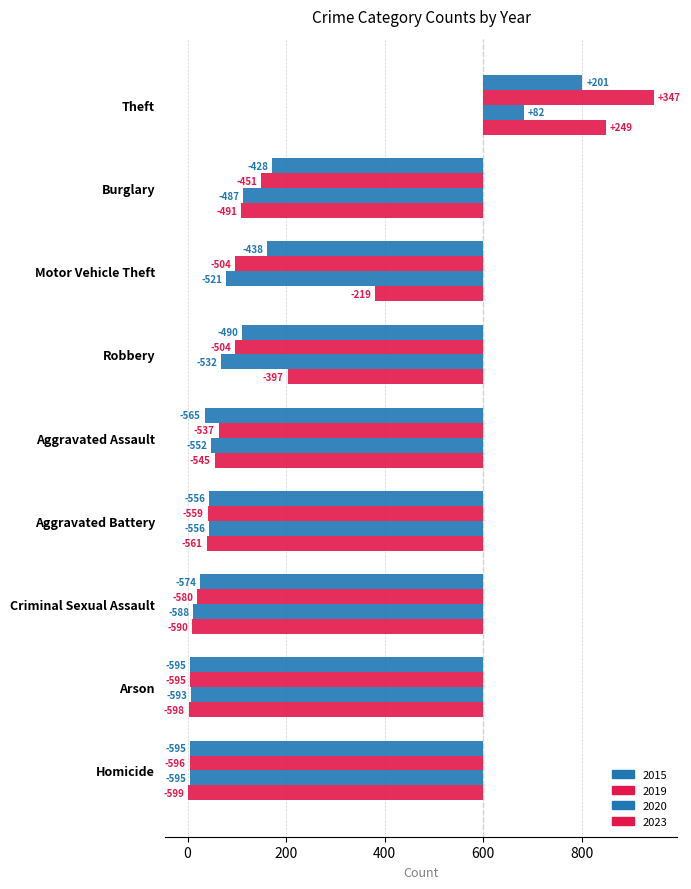

List the series in order of their peak value, highest first.

2019, 2023, 2015, 2020